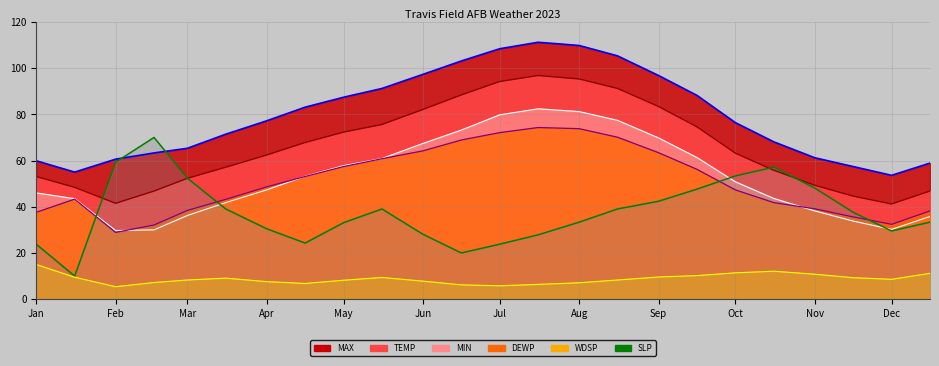

How many series are shown in this chart?

6